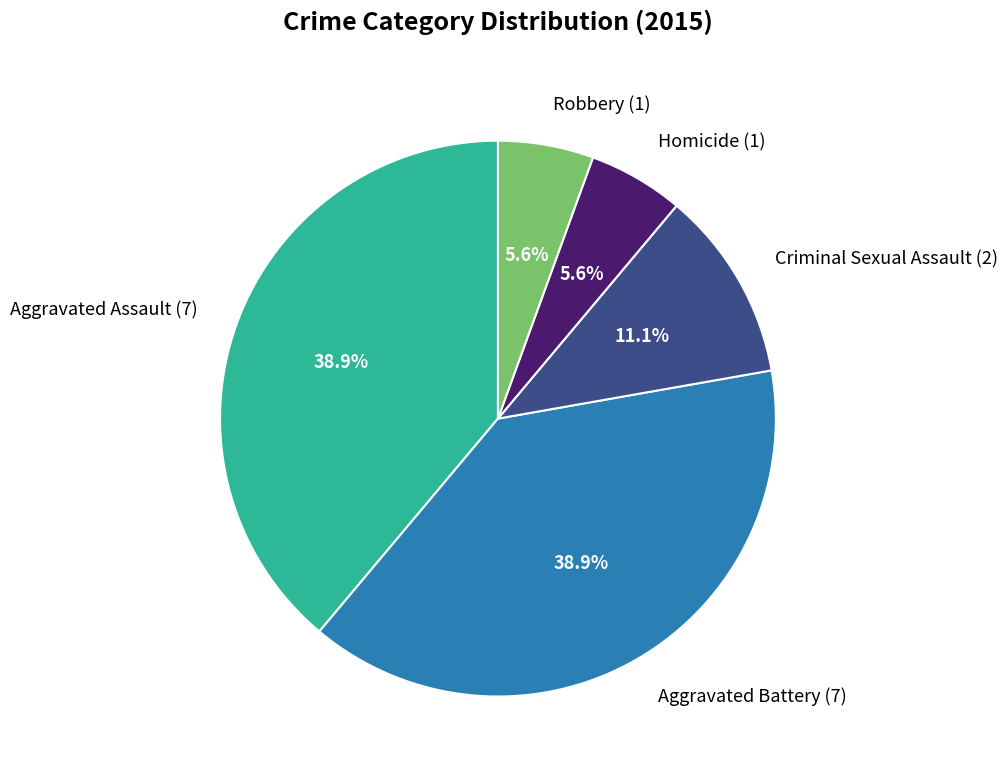

To the nearest percent, what is the difference between the largest and smallest slice percentages?

33%